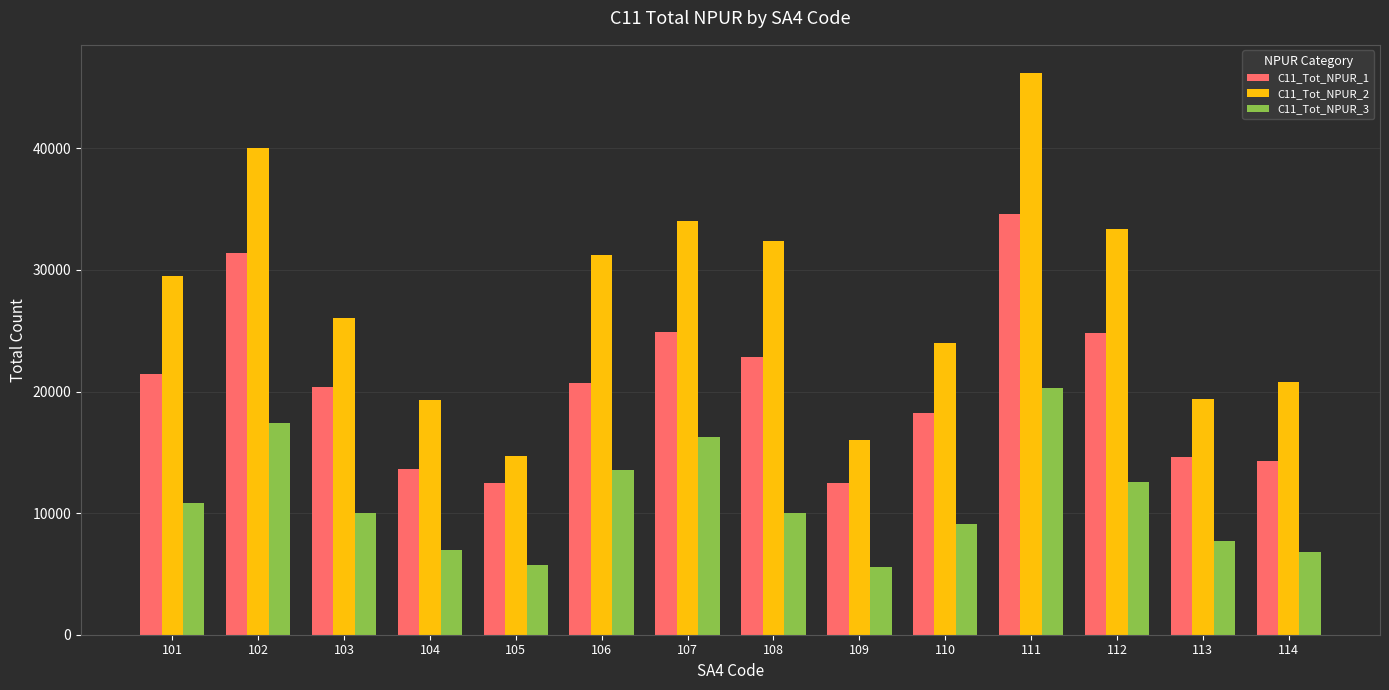

What is the greatest value displayed?

46198